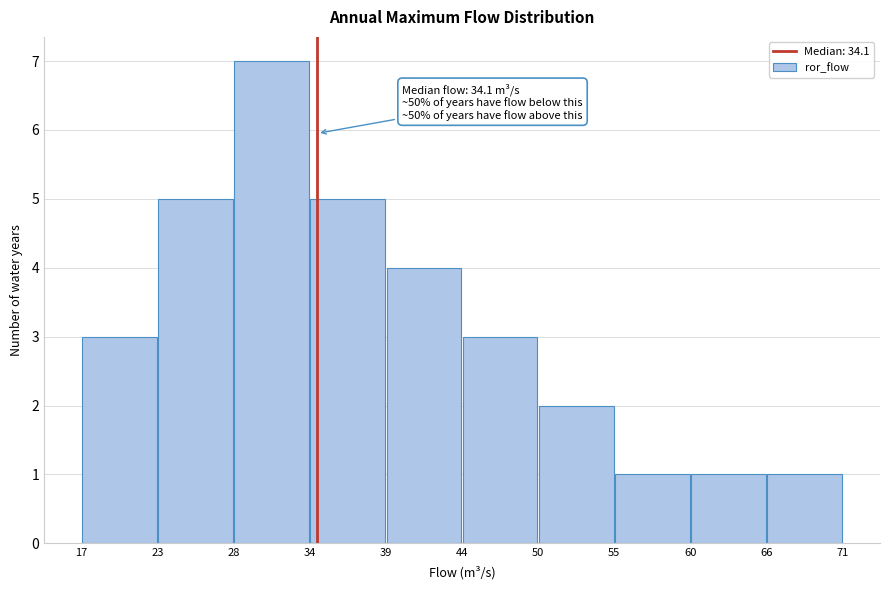

Over which range of the x-axis is the bar tallest?

28 to 34